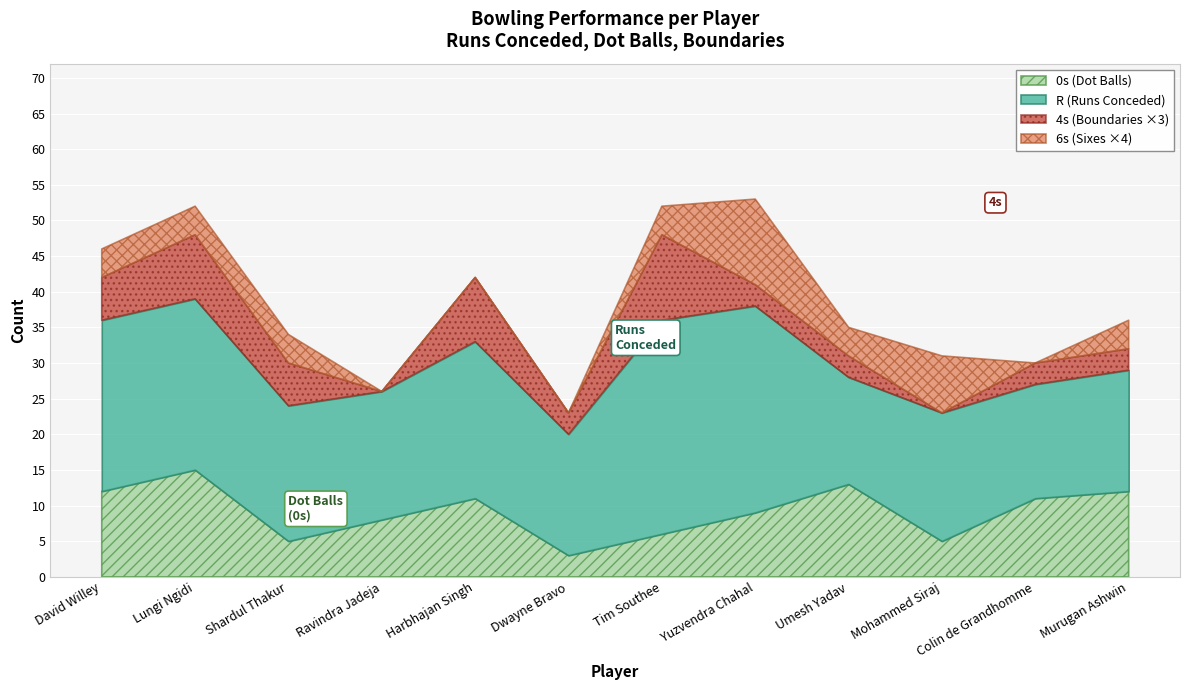

Rank the series at Dwayne Bravo from highest to lowest value.

R, 0s, 4s, 6s